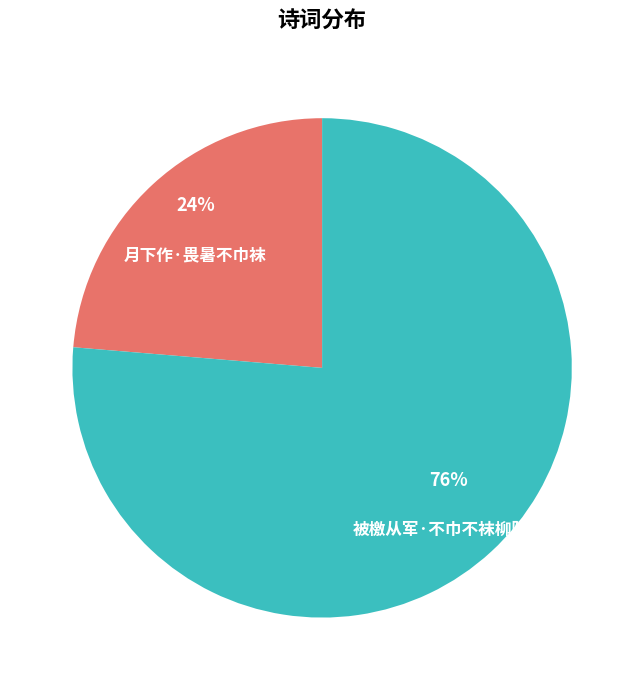

Does 月下作·畏暑不巾袜 account for over 50% of the chart?

No